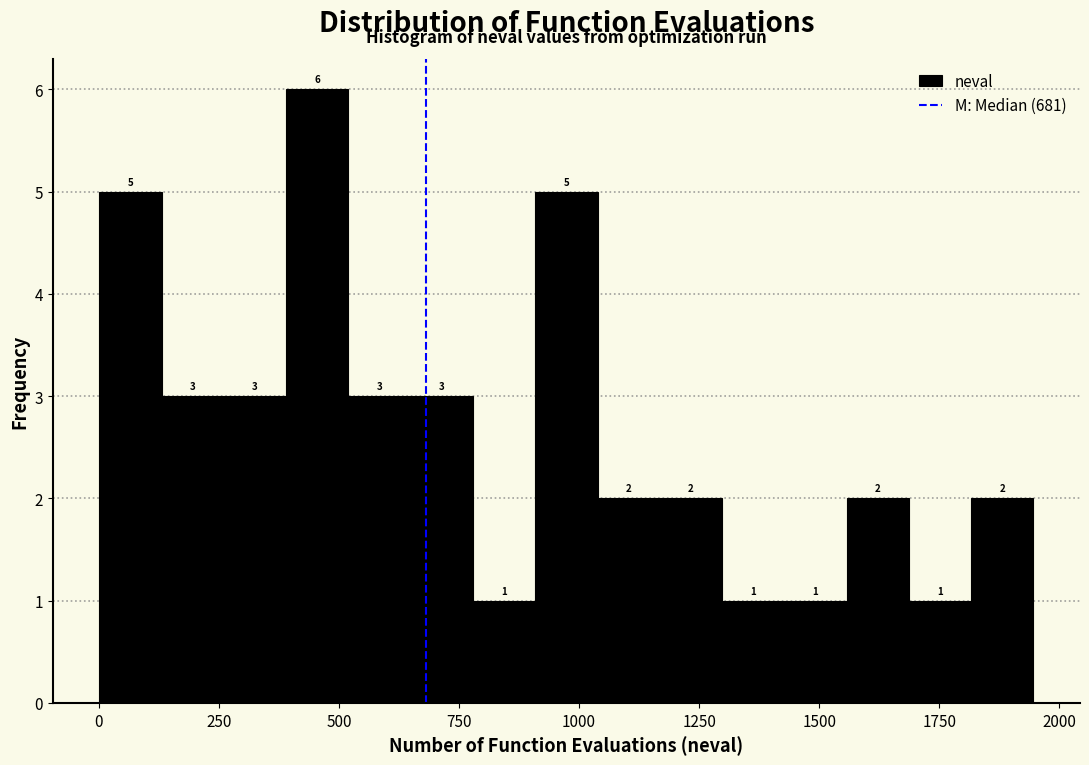

Read against the x-axis, roughly where is the centre of the tallest bar?

450